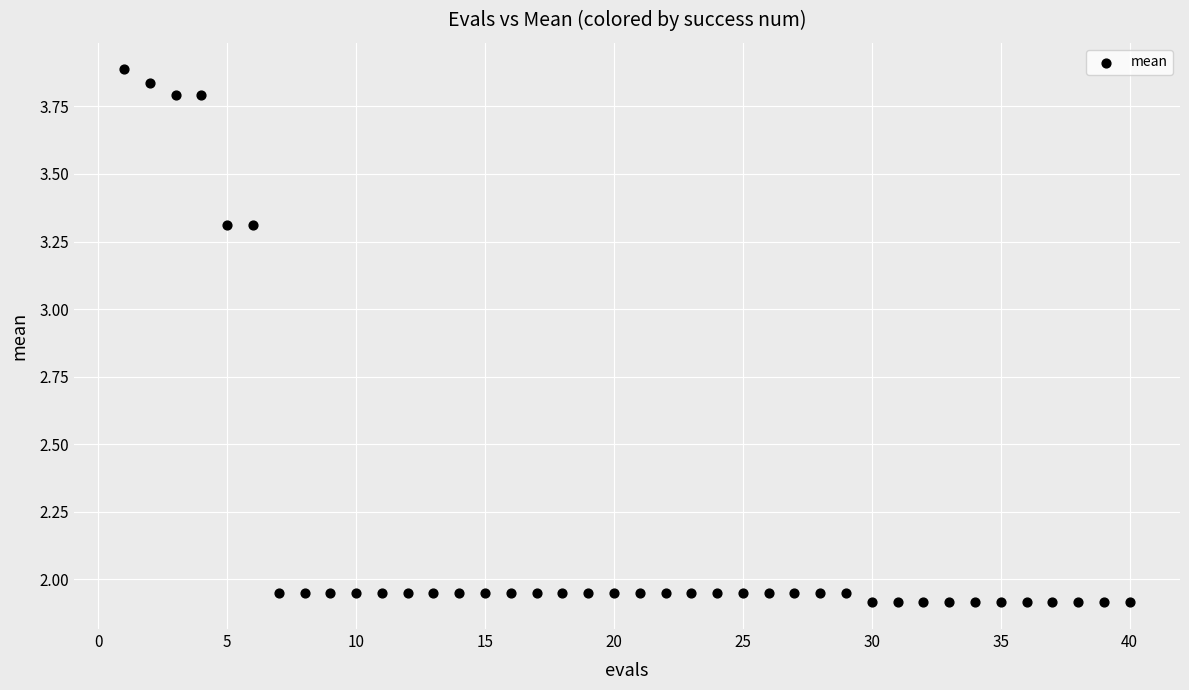

What is the range of X values (max minus min)?

39.0